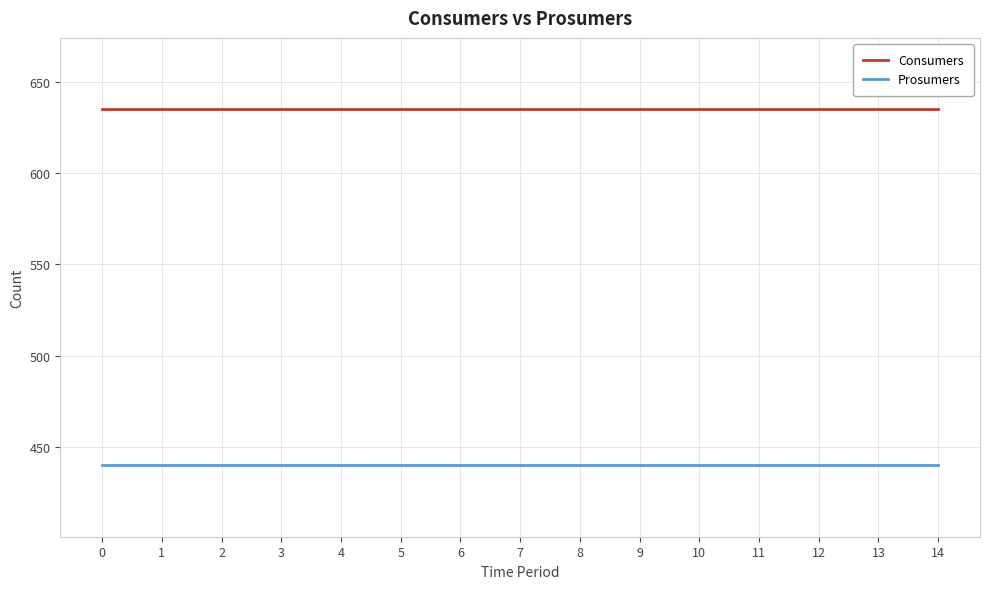

What is the difference between the highest and lowest values at 4?

195